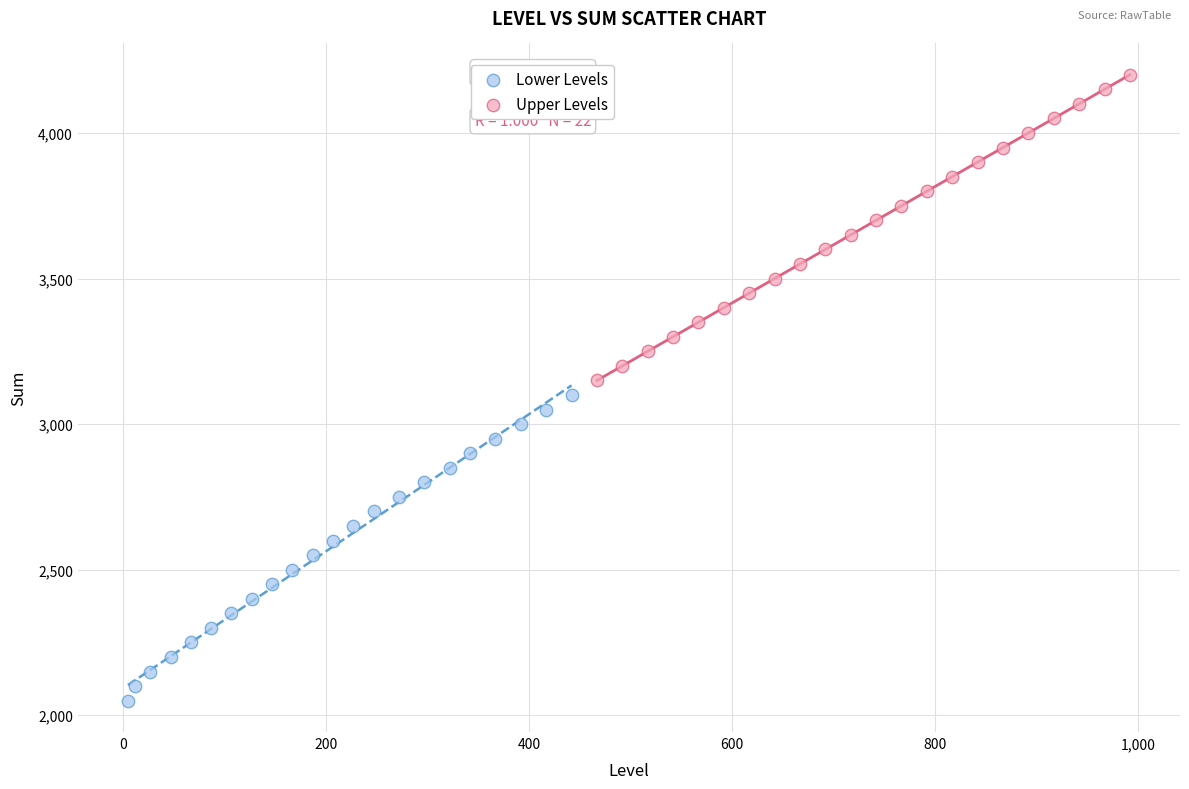

Which series contains the lowest Y value?

Lower Levels